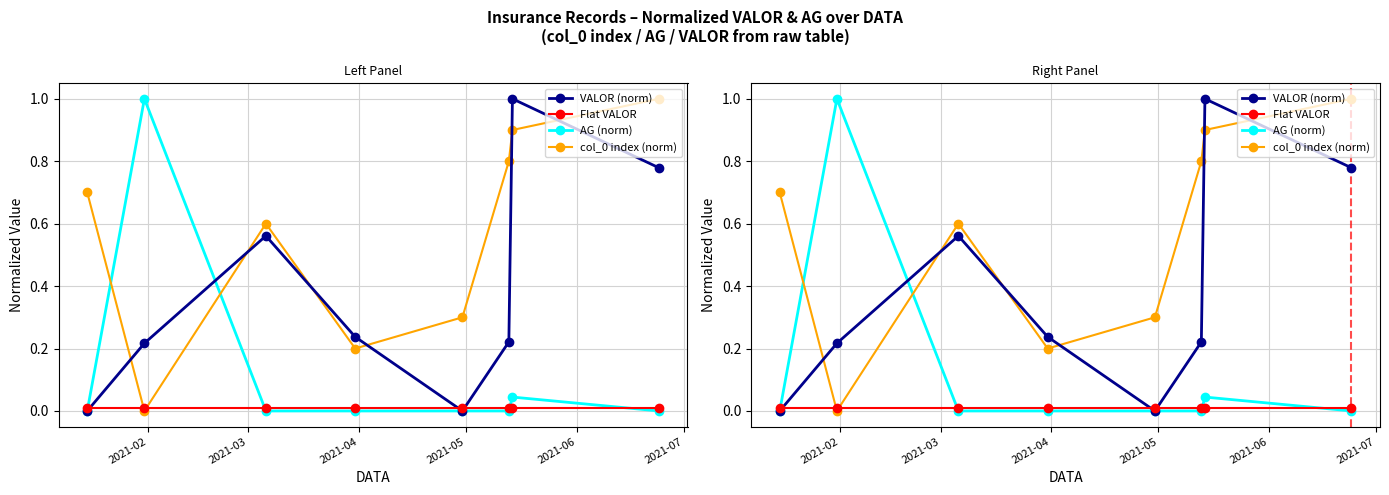

What are all the series names shown in the legend?

VALOR (norm), Flat VALOR, AG (norm), col_0 index (norm)